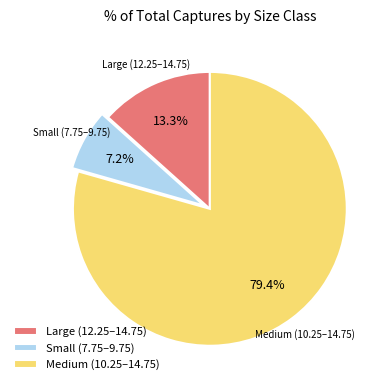

Between Medium (10.25–14.75) and Small (7.75–9.75), which is larger?

Medium (10.25–14.75)